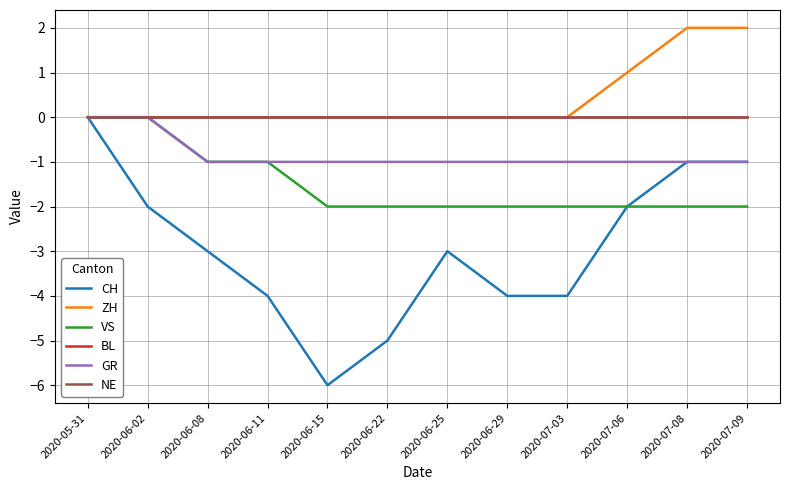

Which series has the widest spread of values?

CH